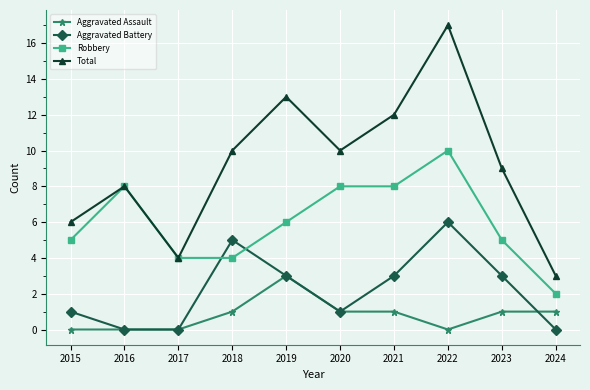

What is the difference between the highest and lowest values at 2022?

17